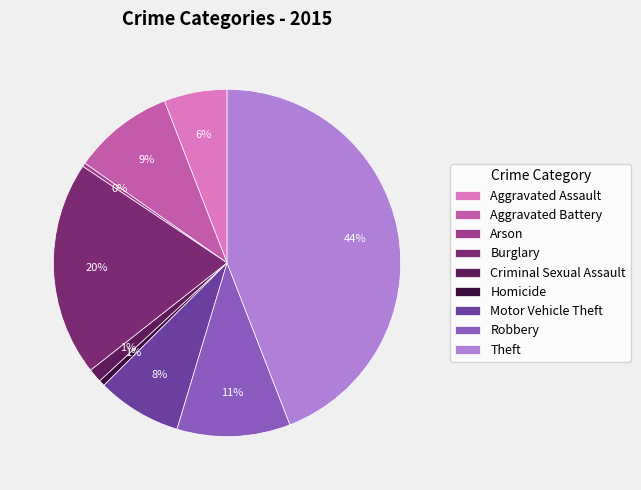

Approximately how many times larger is the value at Robbery compared to Theft?

0.2